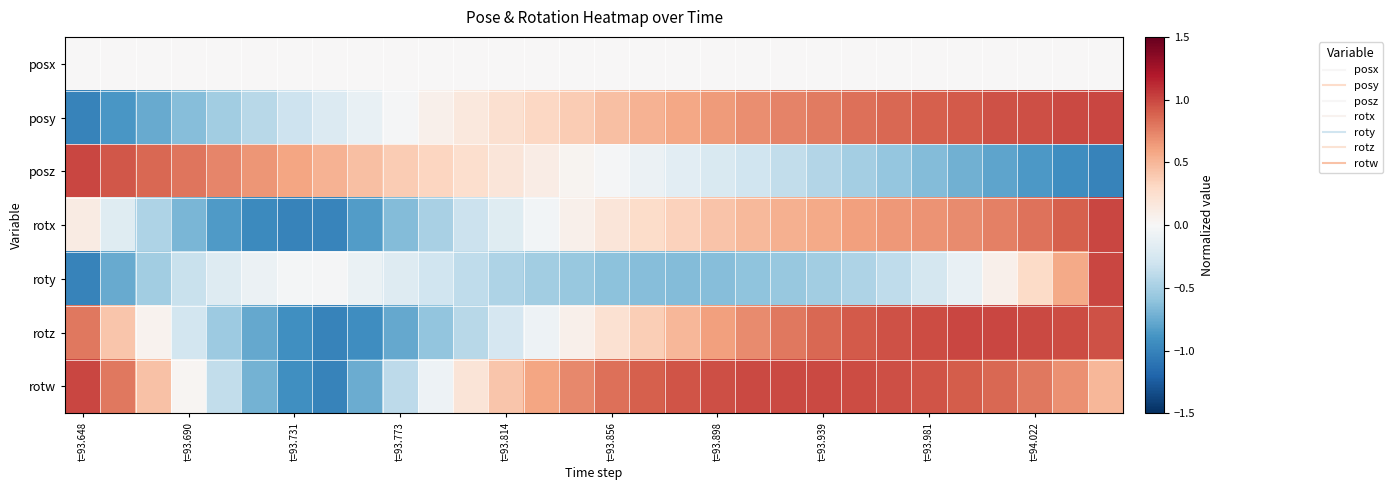

Count the number of categories in the chart.

30